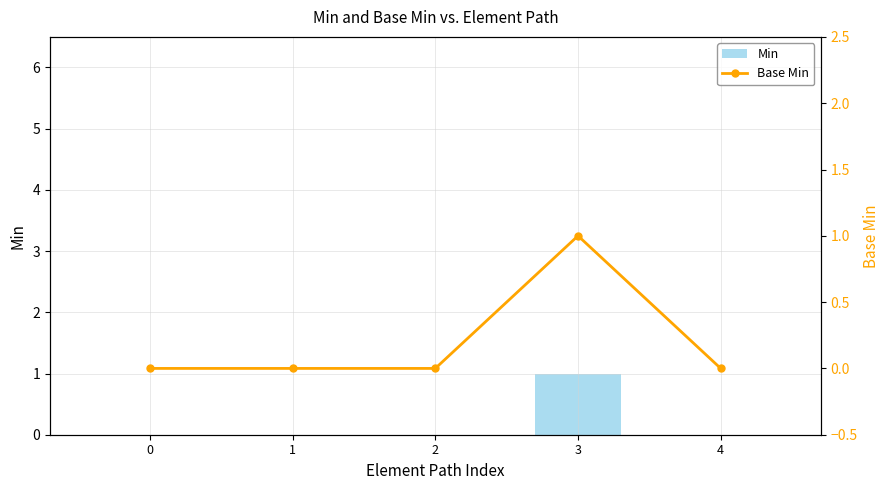

List the labels in order of Min value, smallest first.

0, 1, 2, 4, 3